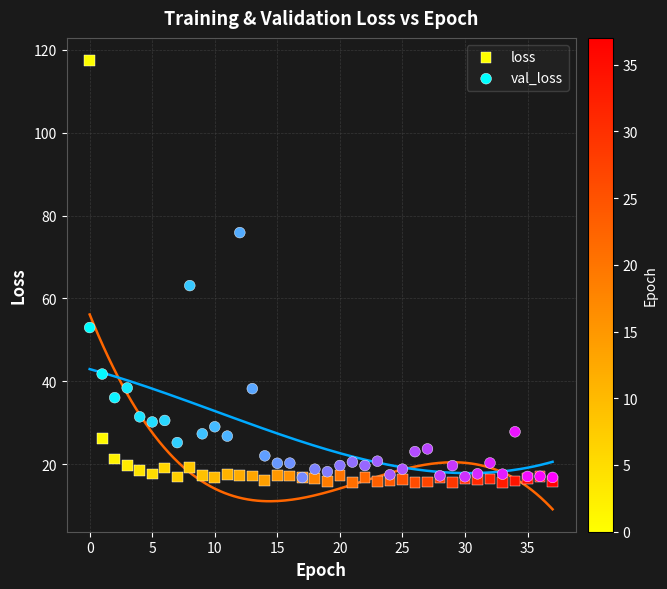

Which series has the largest Y range (max minus min)?

loss